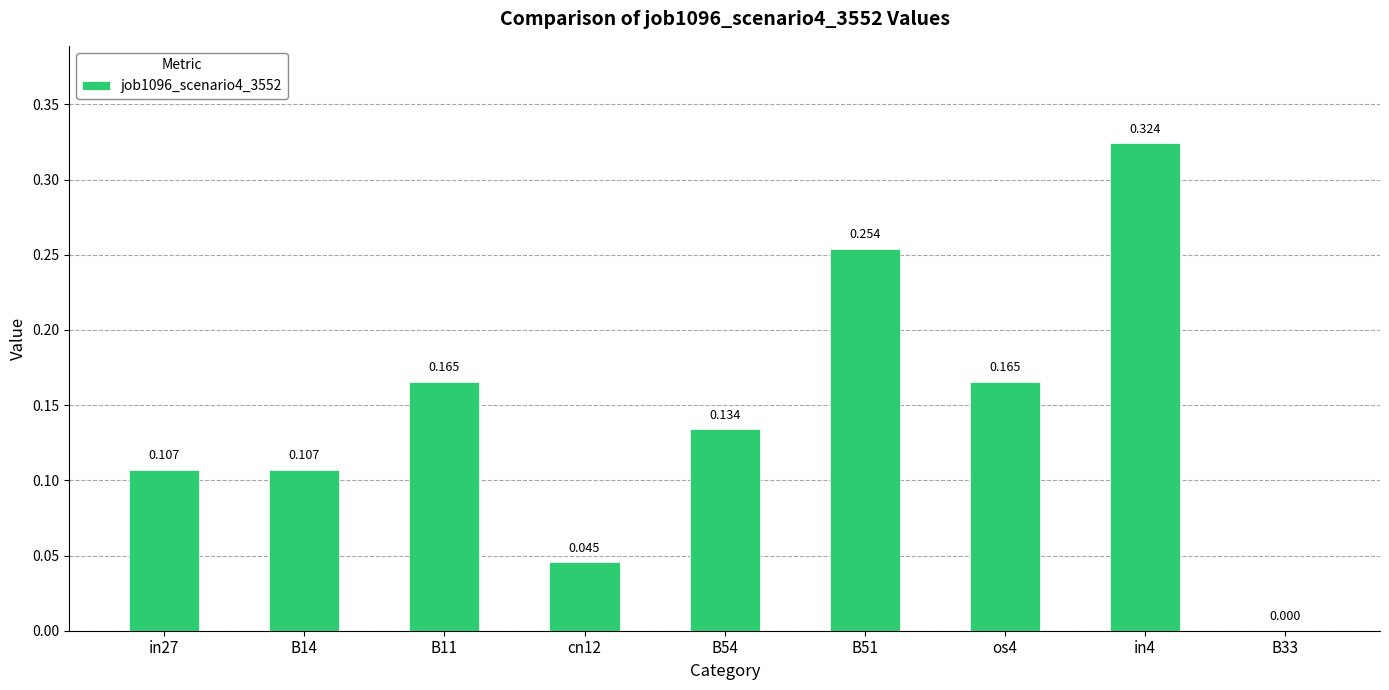

List the labels in order of value, largest first.

in4, B51, B11, os4, B54, in27, B14, cn12, B33